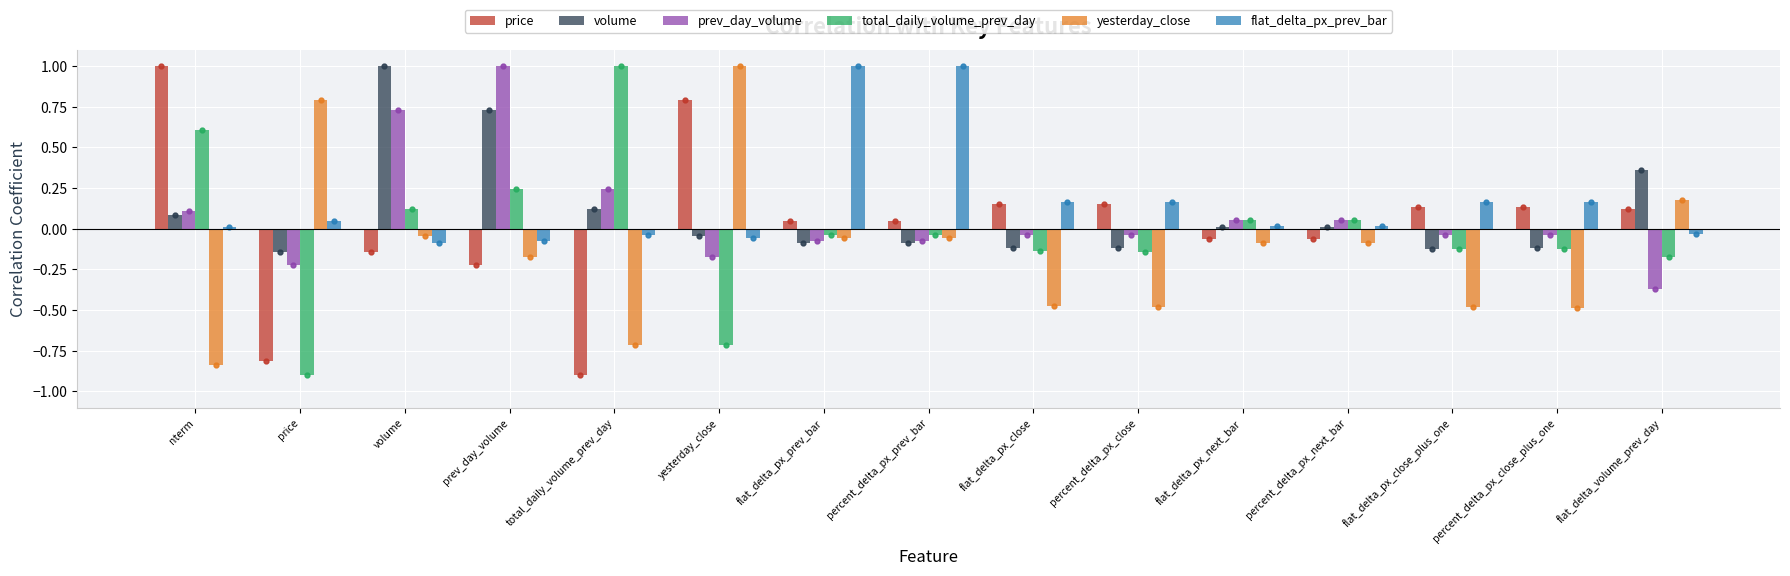

The total_daily_volume_prev_day series shows -0.9 at price. True or false?

True